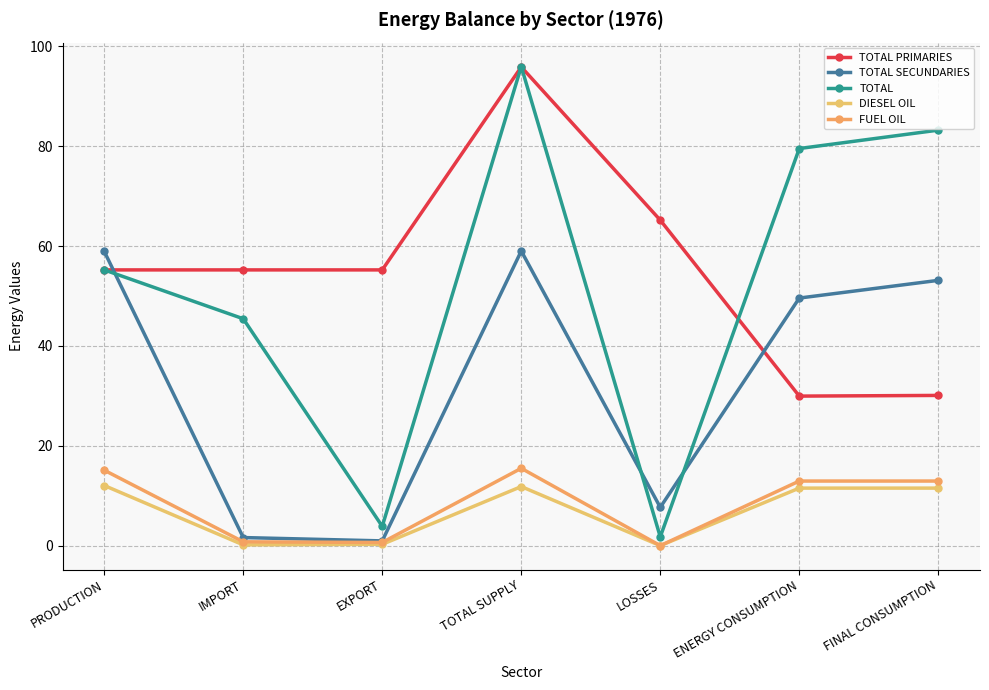

What is the difference between the maximum and minimum values in the DIESEL OIL series?

12.0